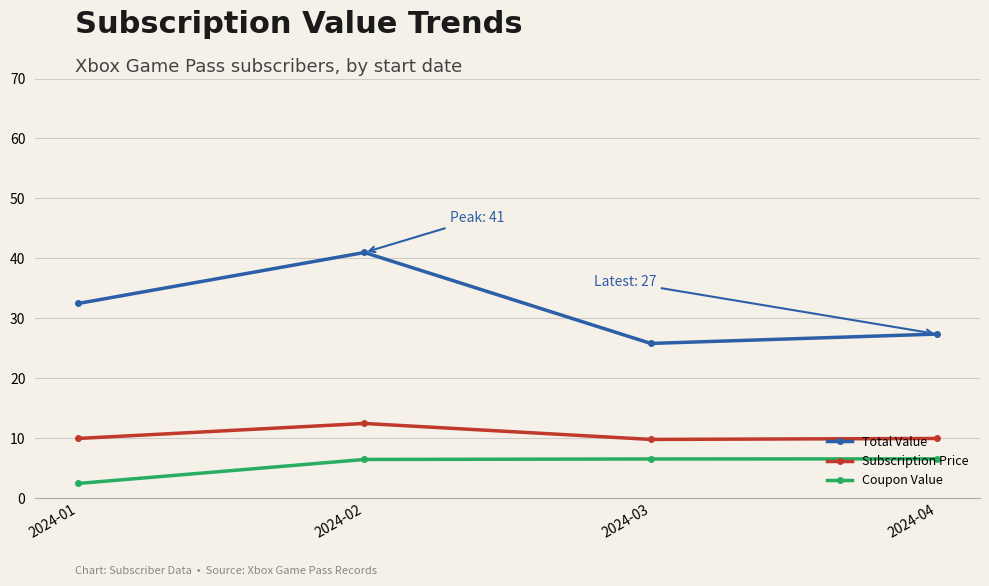

Where does the Total Value series first go above 32?

2024-01